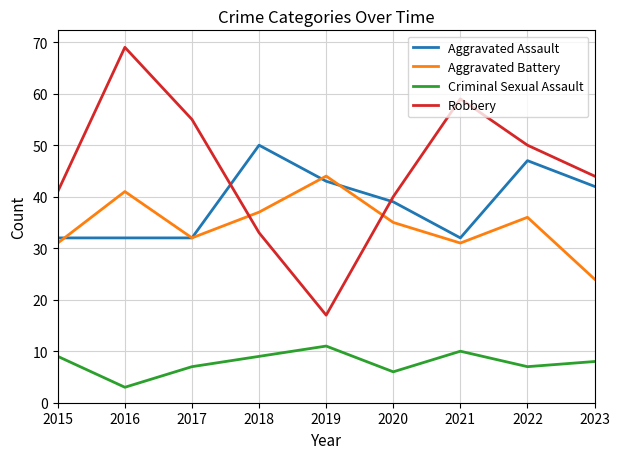

Does the chart have visible grid lines?

Yes